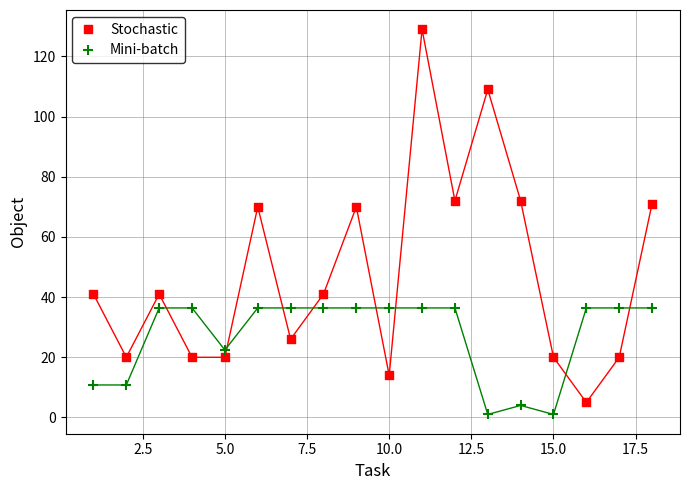

Which series reaches the minimum Y coordinate?

Mini-batch